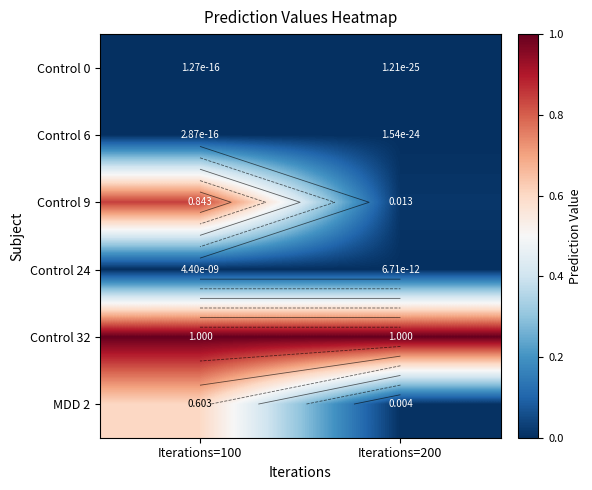

What is the greatest value displayed?

1.0